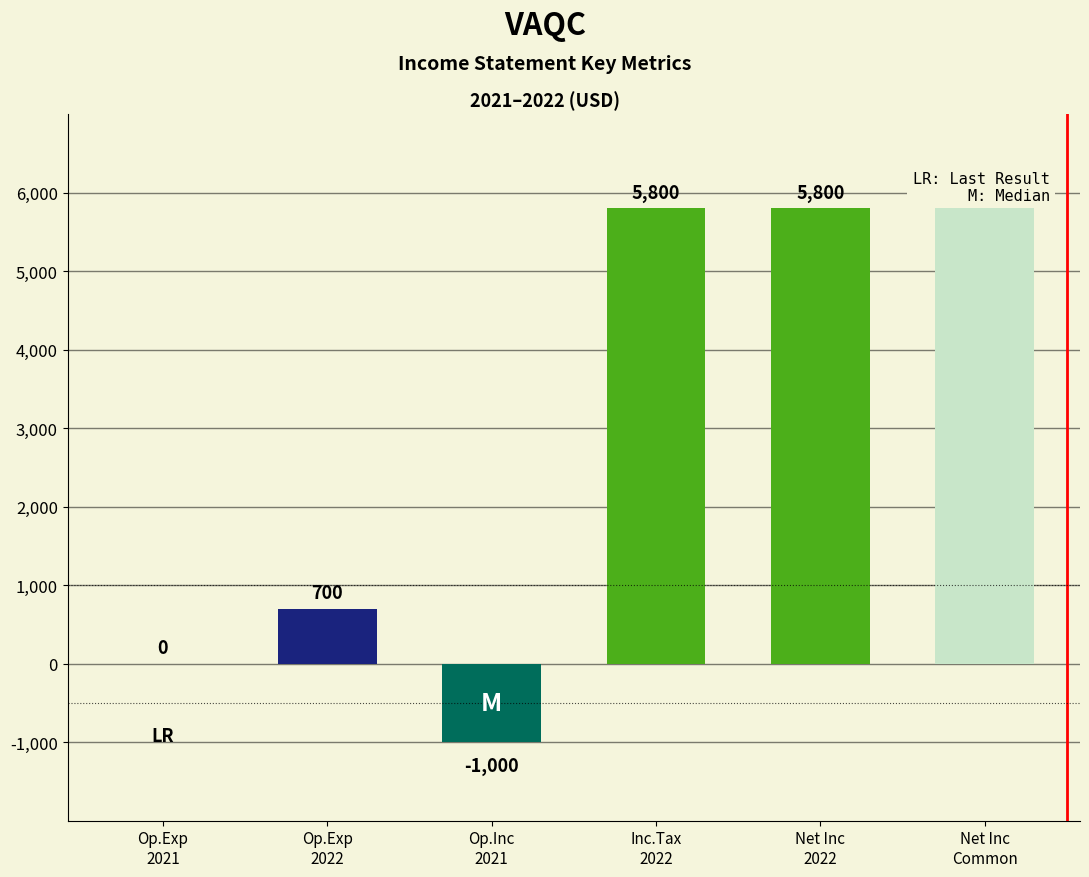

Rank the categories by value from lowest to highest.

Operating Income or Loss 2021, Total Operating Expenses 2021, Total Operating Expenses 2022, Income Before Tax 2022, Net Income 2022, Net Income Applicable To Common Shares 2022